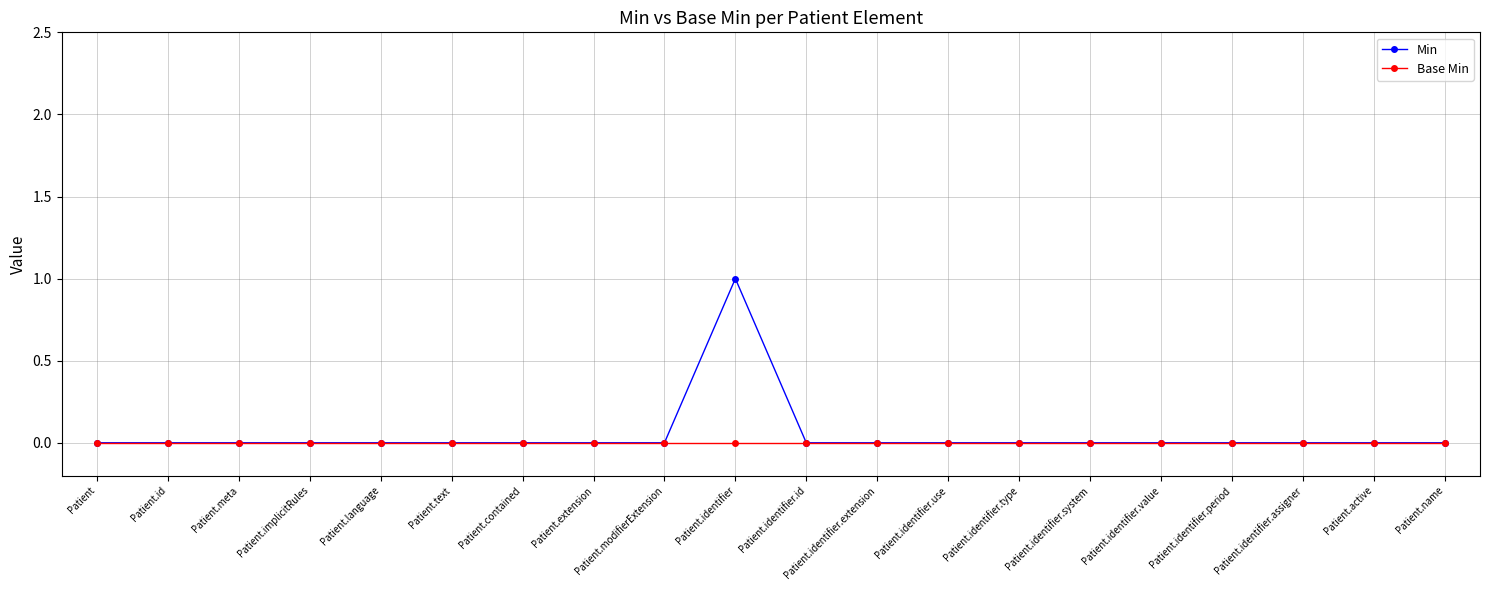

What is the label of the 4th point from the left?

Patient.implicitRules